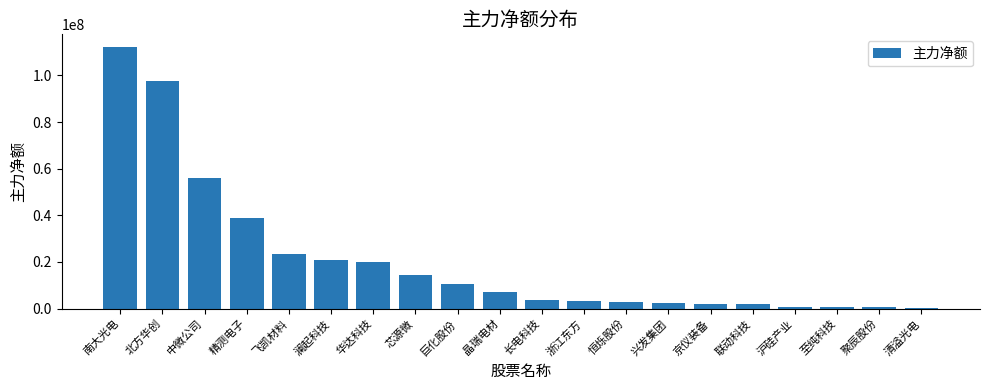

How many series are shown in this chart?

1